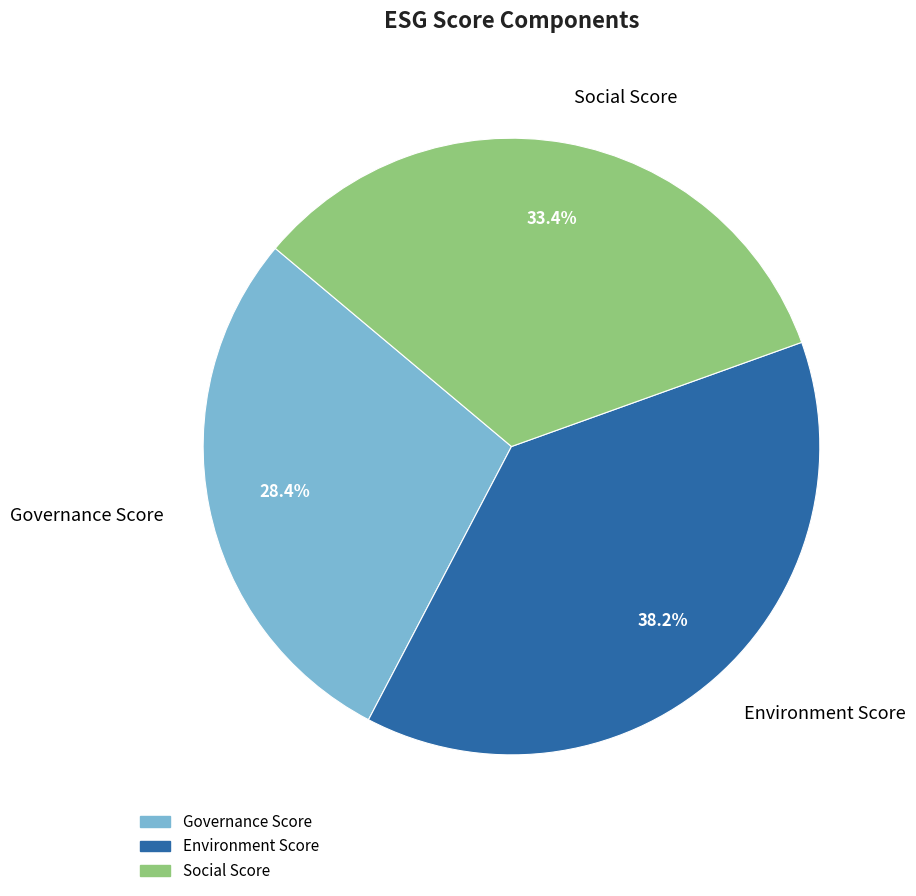

Is there any slice that represents more than half of the pie?

No